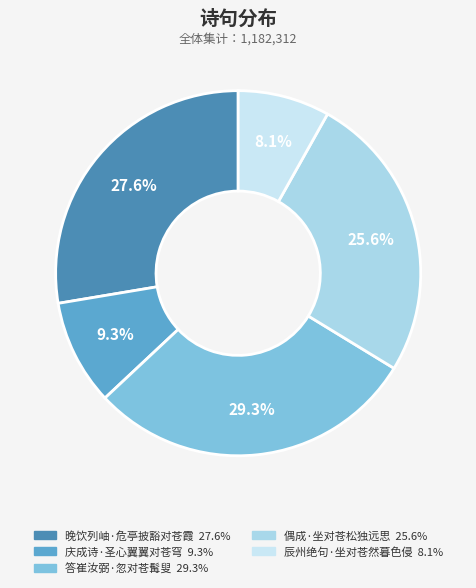

How many slices are in this pie chart?

5